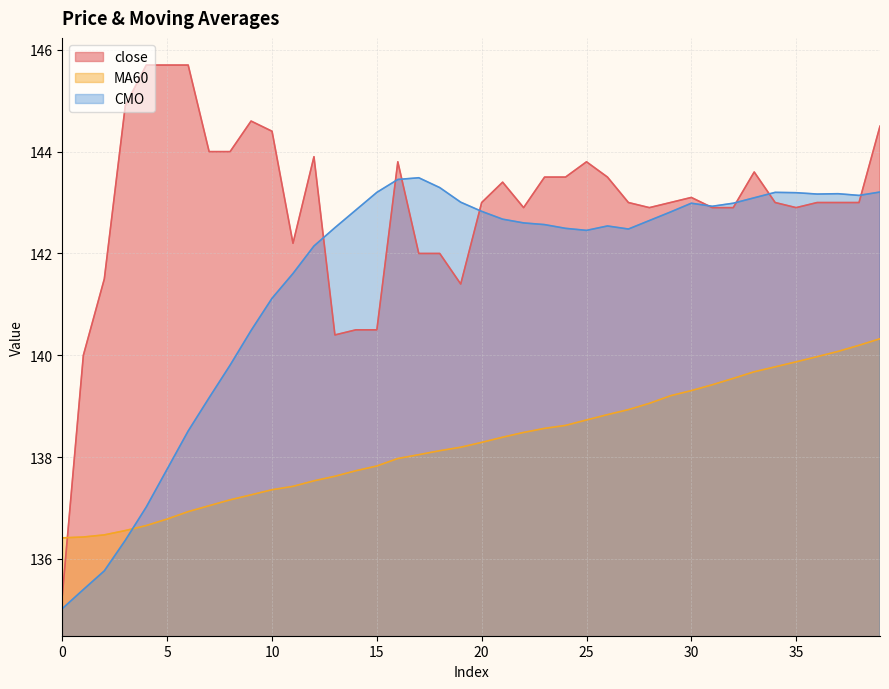

What is the difference between the close values at 33 and 10?

0.8